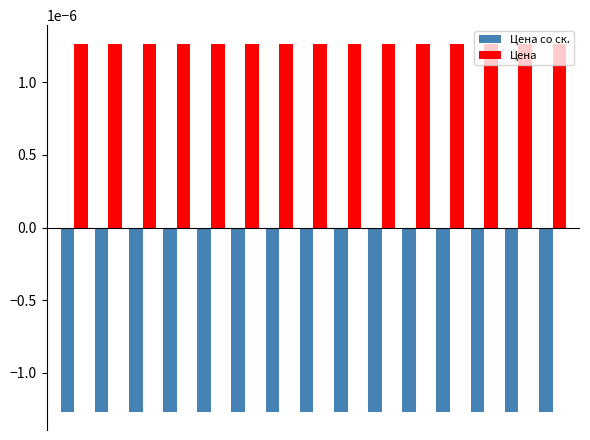

Count the Цена values in the range 0 to 1.

15